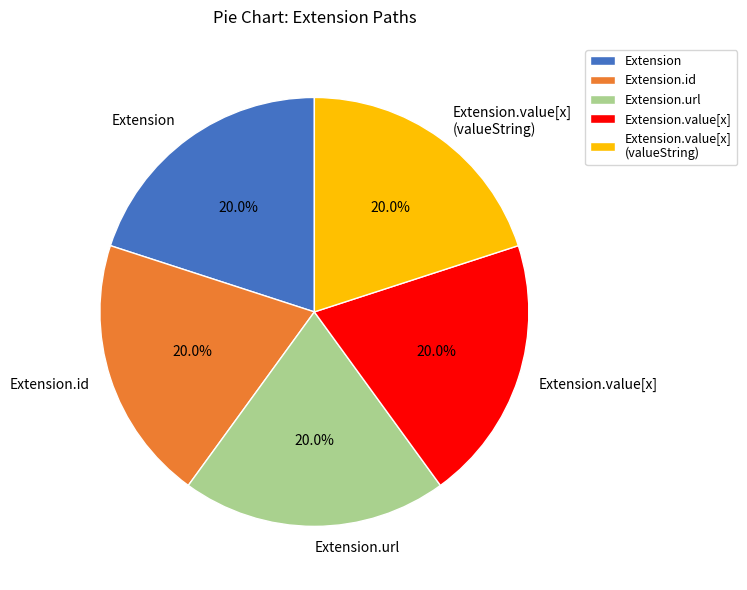

To the nearest percent, what is the average slice percentage?

20%